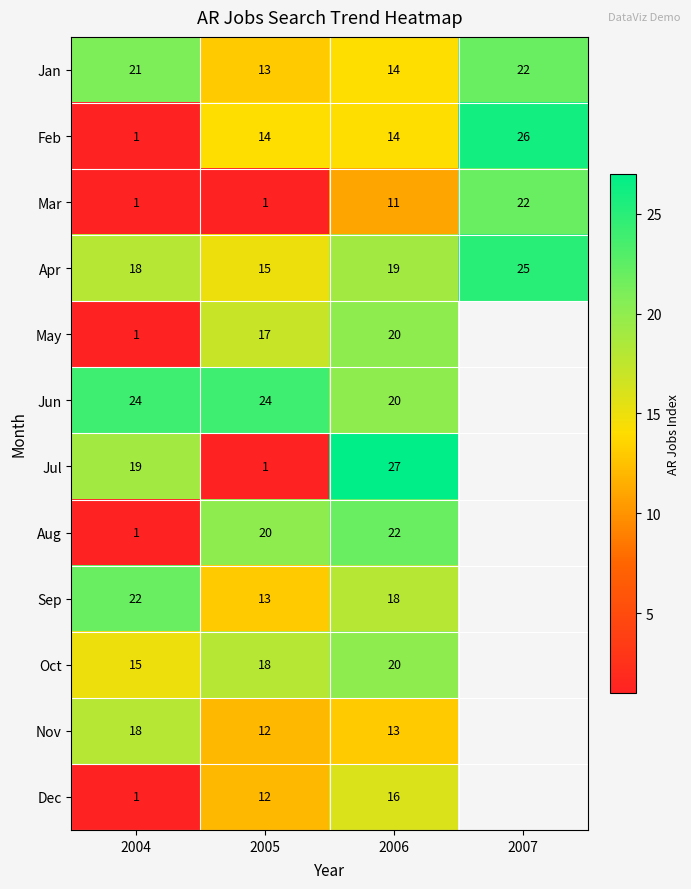

What is the highest value of the Jan series?

22